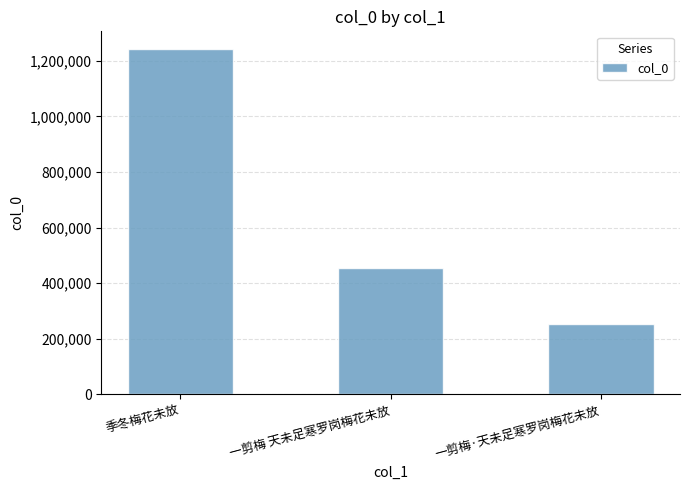

How many bars are there in total?

3